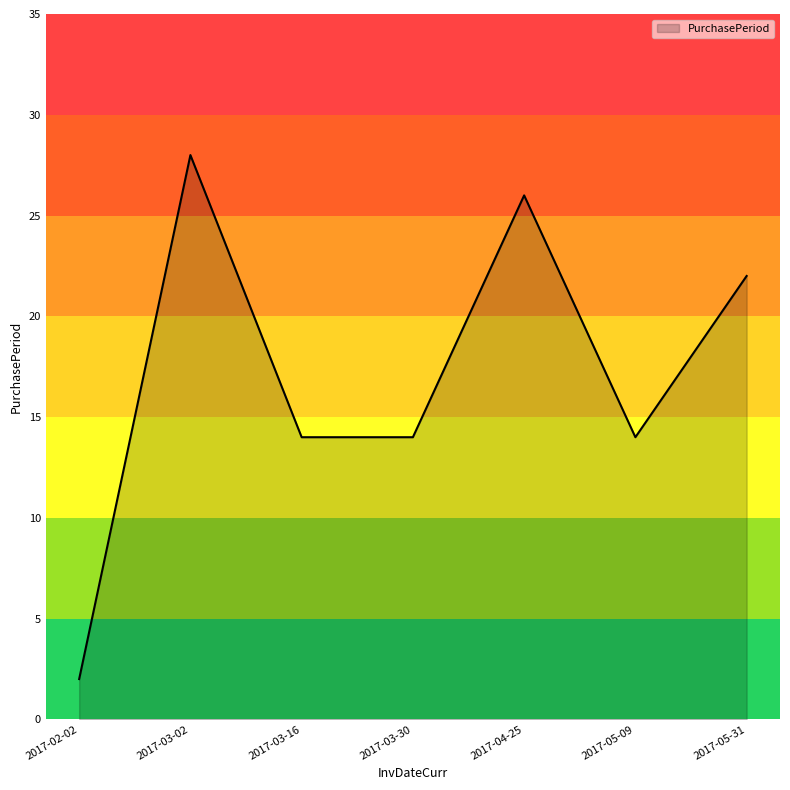

What is the maximum value shown in the chart?

28